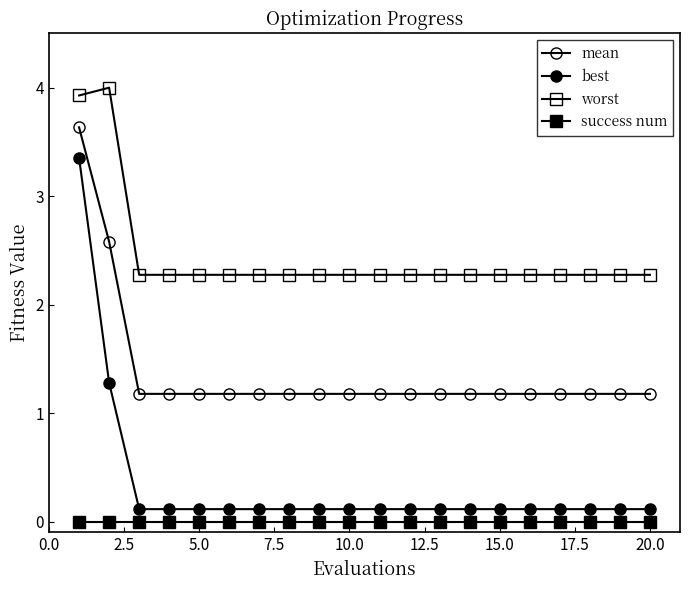

What is the value of the best point at the 5th from the left?

0.1